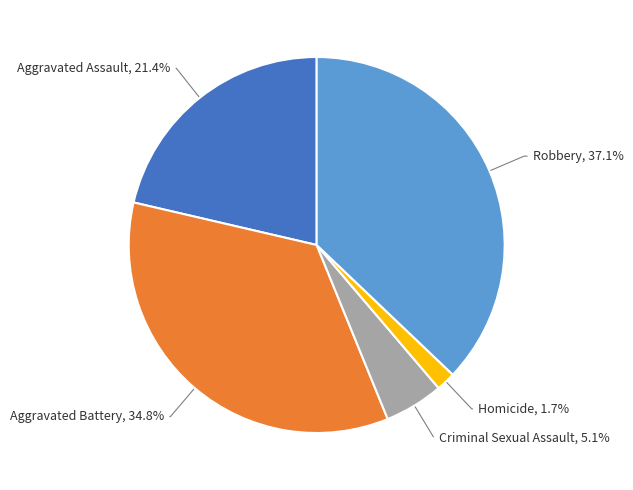

Approximately how many times larger is the value at Homicide compared to Criminal Sexual Assault?

0.3